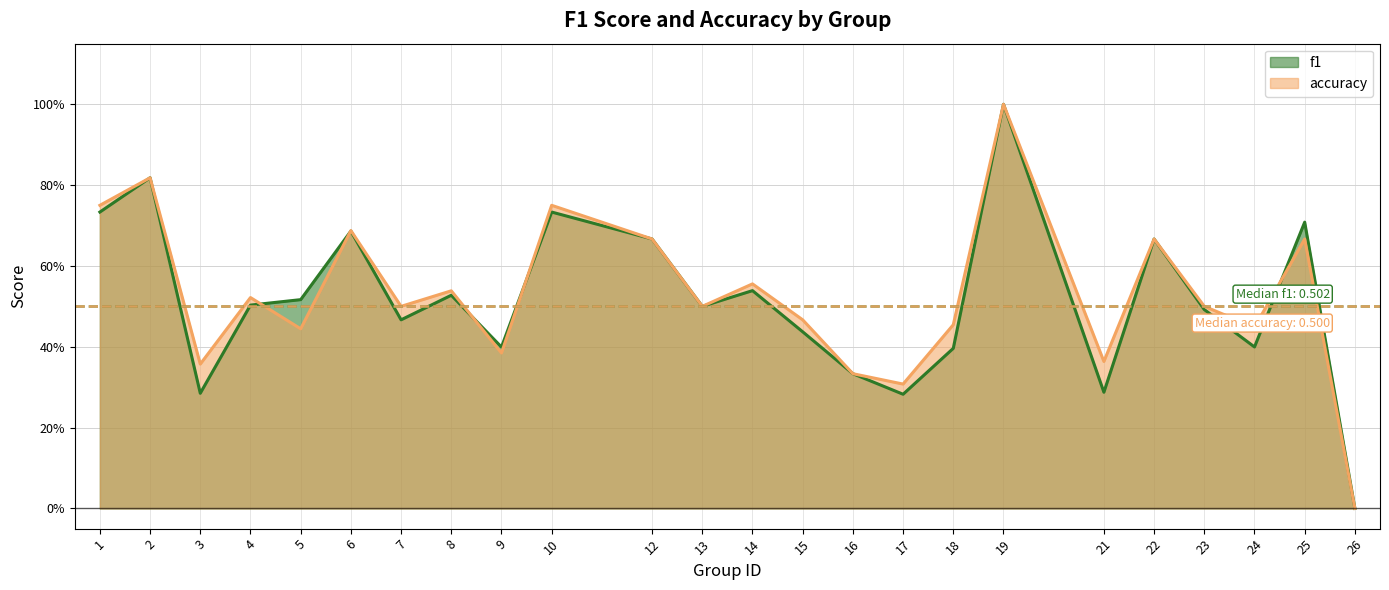

Reading left to right, list all the values displayed in this chart.

f1: 0.7	0.8	0.3	0.5	0.5	0.7	0.5	0.5	0.4	0.7	0.7	0.5	0.5	0.4	0.3	0.3	0.4	1.0	0.3	0.7	0.5	0.4	0.7	0.0
accuracy: 0.8	0.8	0.4	0.5	0.4	0.7	0.5	0.5	0.4	0.8	0.7	0.5	0.6	0.5	0.3	0.3	0.5	1.0	0.4	0.7	0.5	0.4	0.7	0.0